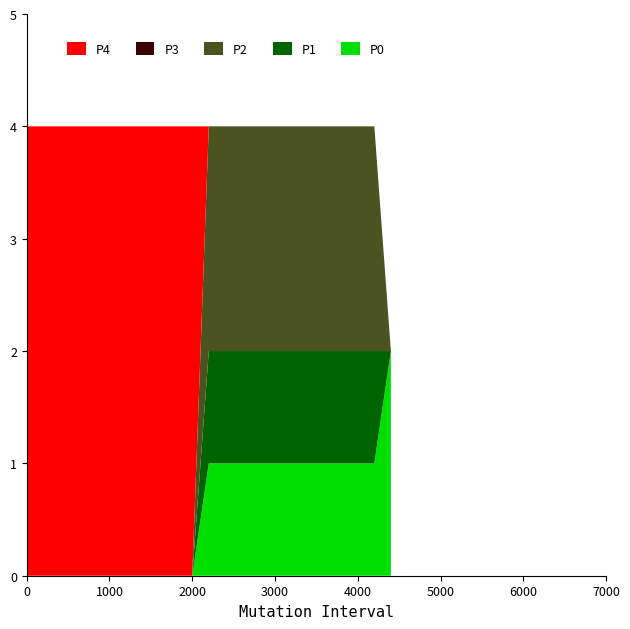

Reading right to left, list all the values displayed in this chart.

P4: 0	0	0	0	0	0	0	0	0	0	0	0	4	4	4	4	4	4	4	4	4	4	4
P3: 0	0	0	0	0	0	0	0	0	0	0	0	0	0	0	0	0	0	0	0	0	0	0
P2: 0	2	2	2	2	2	2	2	2	2	2	2	0	0	0	0	0	0	0	0	0	0	0
P1: 0	1	1	1	1	1	1	1	1	1	1	1	0	0	0	0	0	0	0	0	0	0	0
P0: 2	1	1	1	1	1	1	1	1	1	1	1	0	0	0	0	0	0	0	0	0	0	0